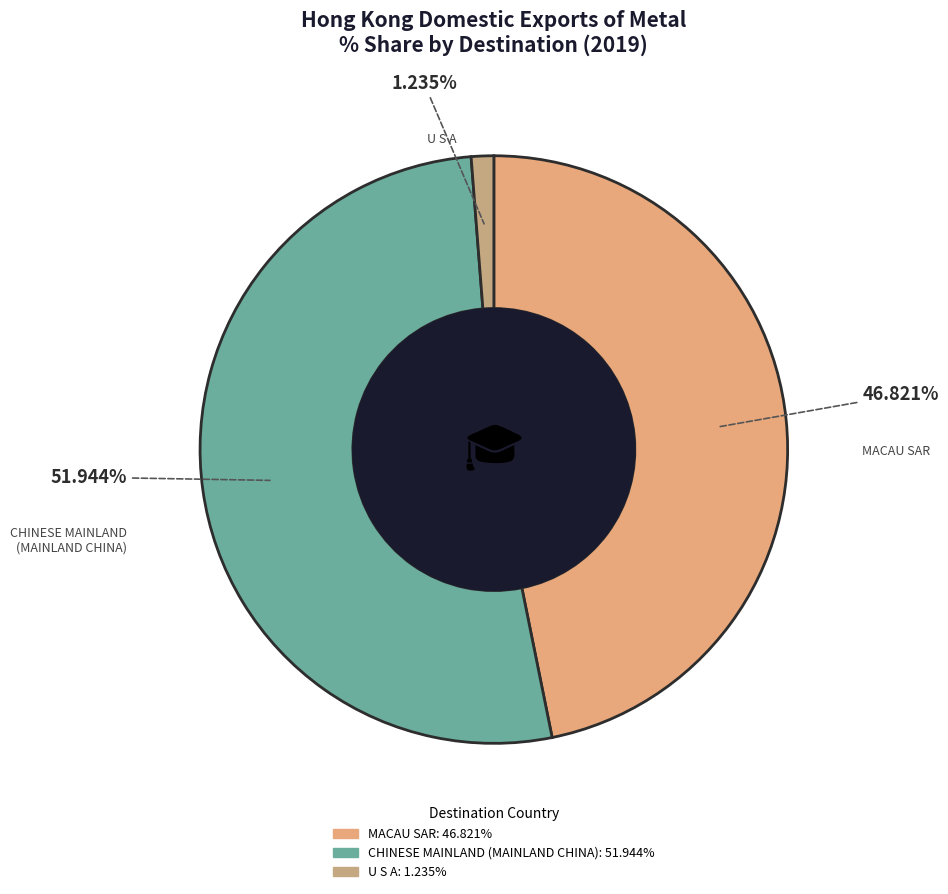

Rank the categories by value from lowest to highest.

U S A, MACAU SAR, CHINESE MAINLAND (MAINLAND CHINA)